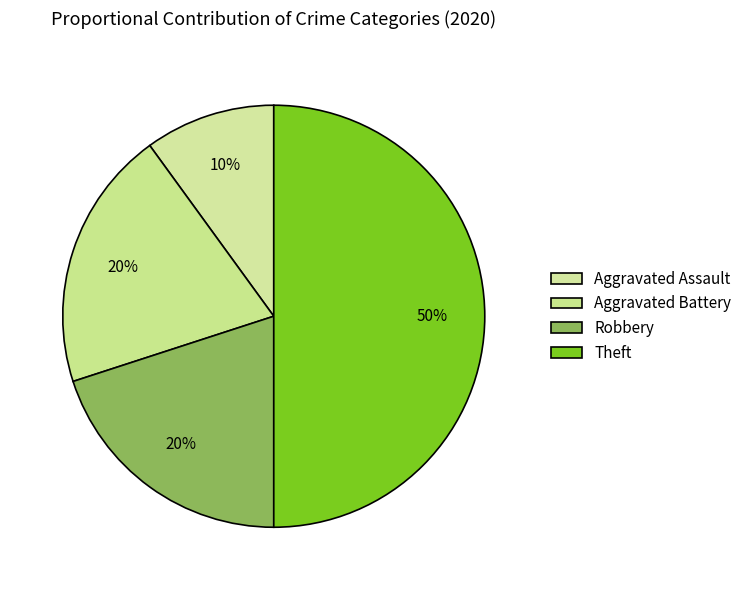

To the nearest percent, what percentage of the pie is Robbery?

20%